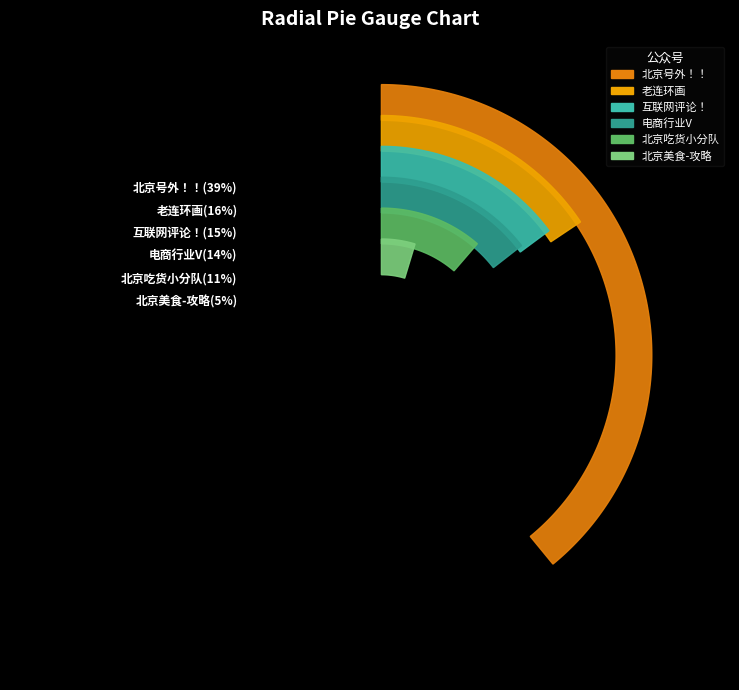

Combined, what portion of the pie is 老连环画 and 北京美食-攻略?

20.3%